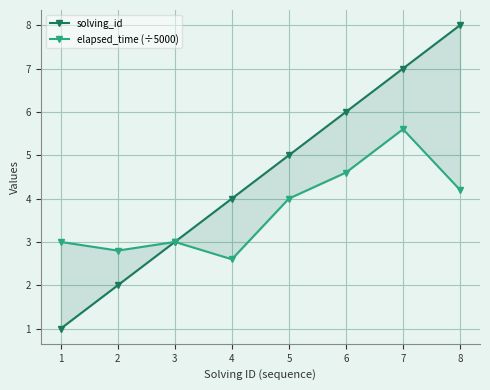

What is the sum of all elapsed_time (÷5000) values?

29.8